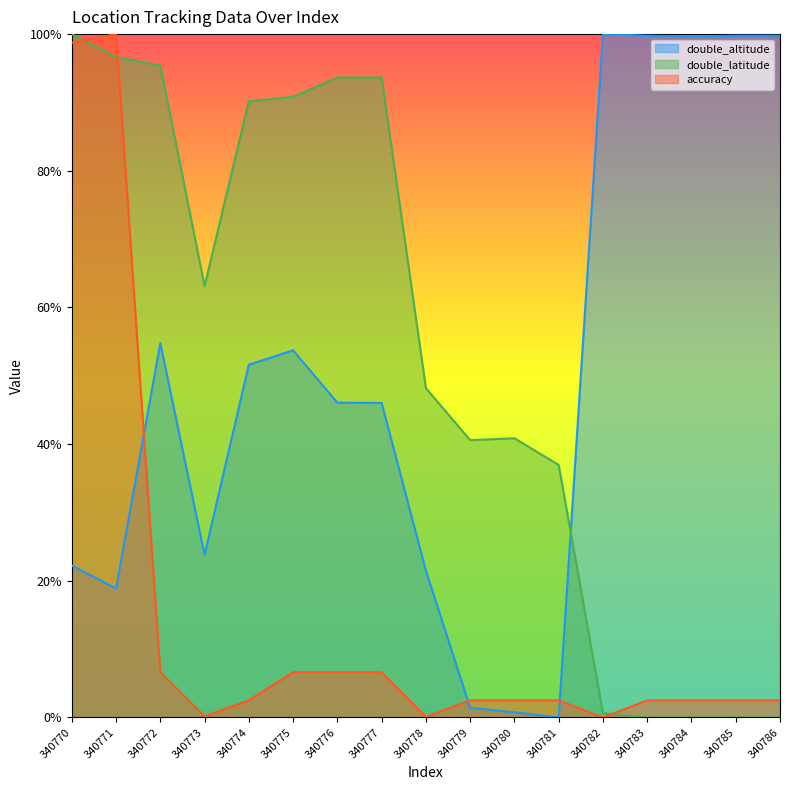

What is the value of the double_altitude point at the 16th from the left?

1.0